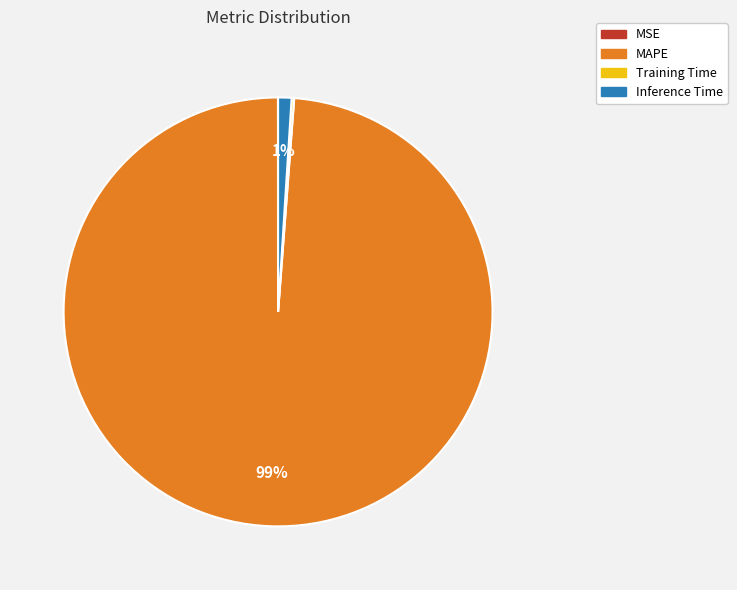

The MAPE slice represents 89% of the pie. True or false?

False